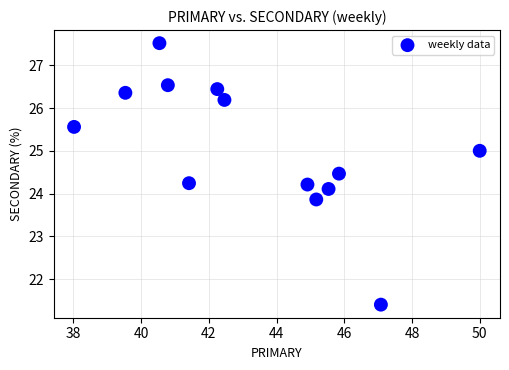

What is the range of Y values (max minus min)?

6.1